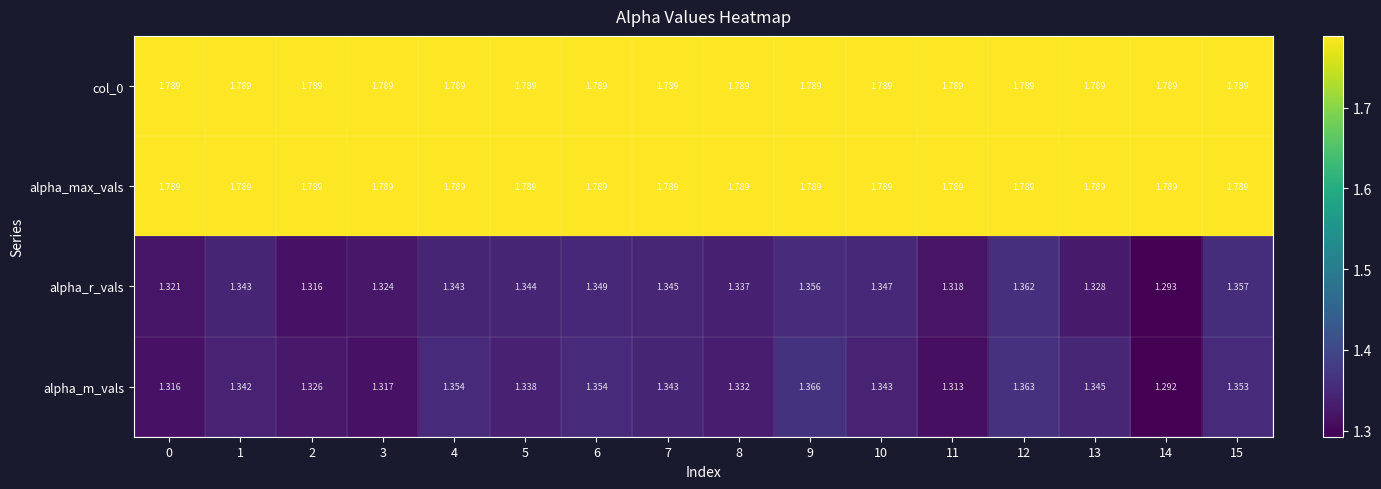

Which series changed the most between 5 and 11?

alpha_r_vals